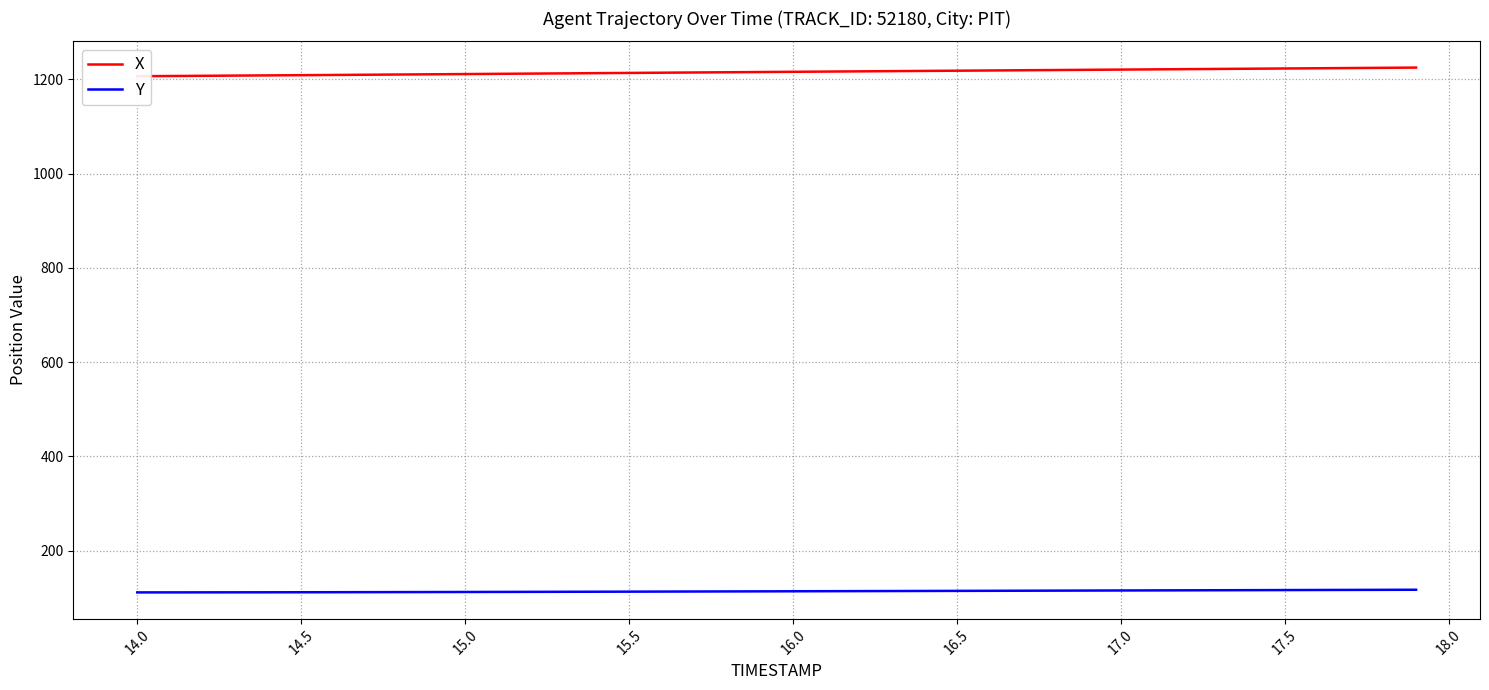

What is the lowest value of the Y series?

111.5